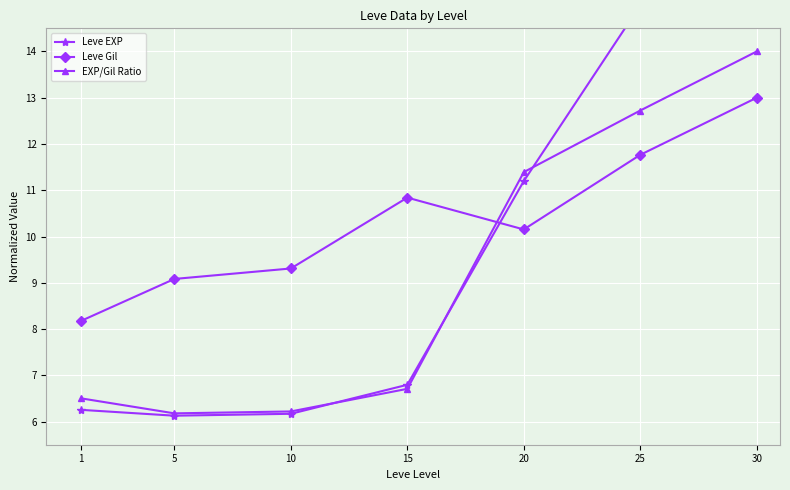

Does the chart display data point markers on the line(s)?

Yes